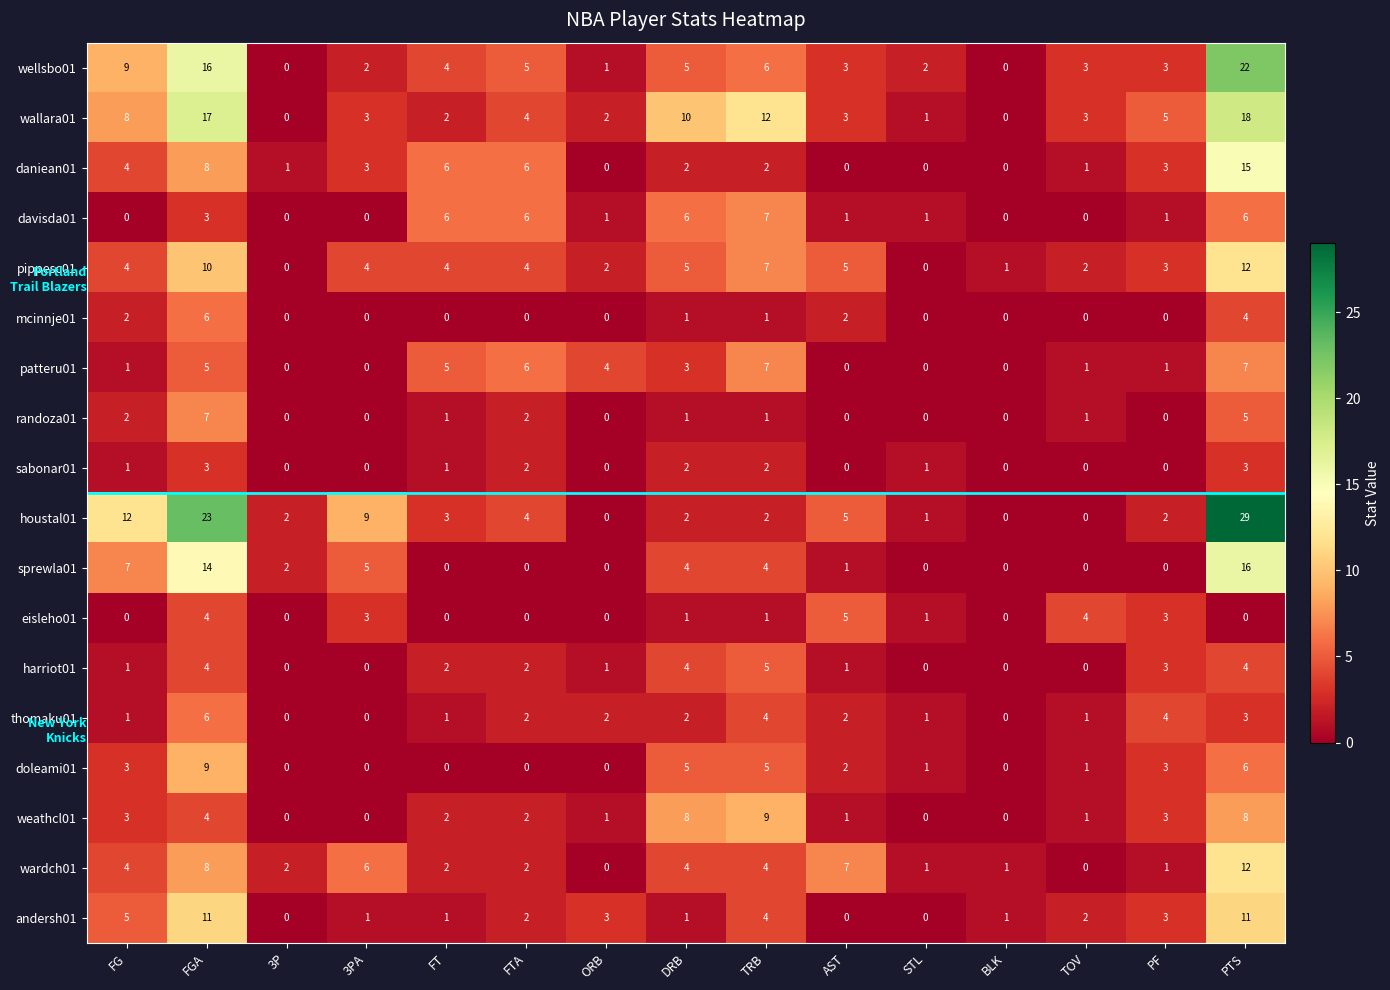

The thomaku01 series shows 6 at FGA. True or false?

True